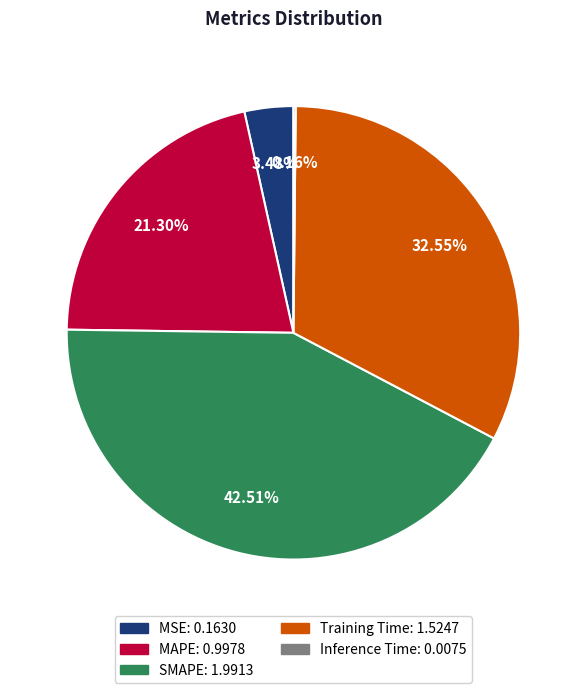

To the nearest percent, what is the difference between the largest and smallest slice percentages?

42%